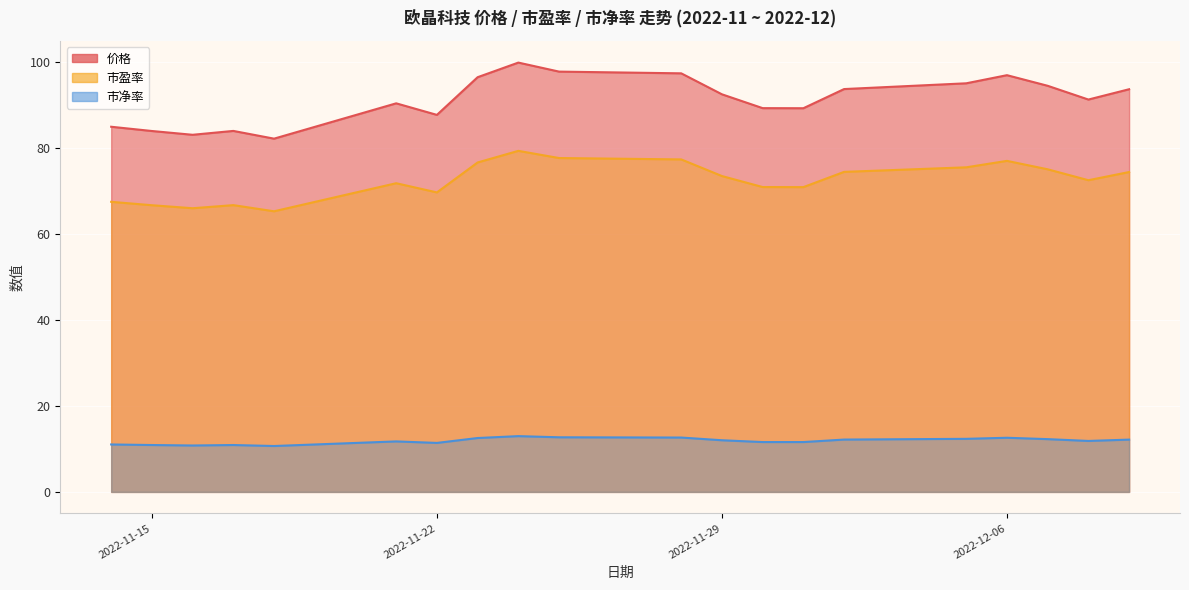

Which series has the largest total across all categories?

价格